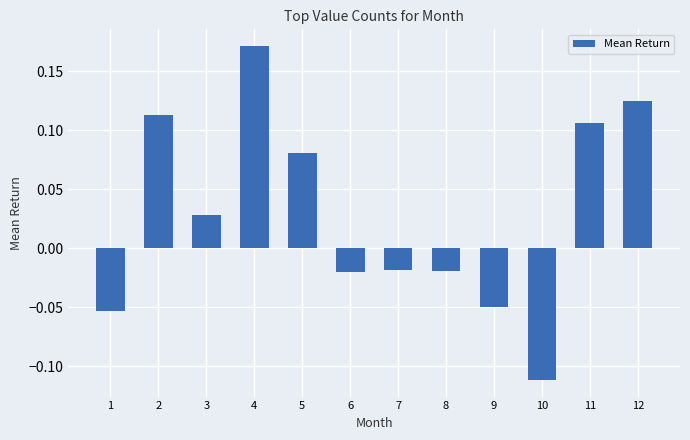

Where does the data first go above 0?

2